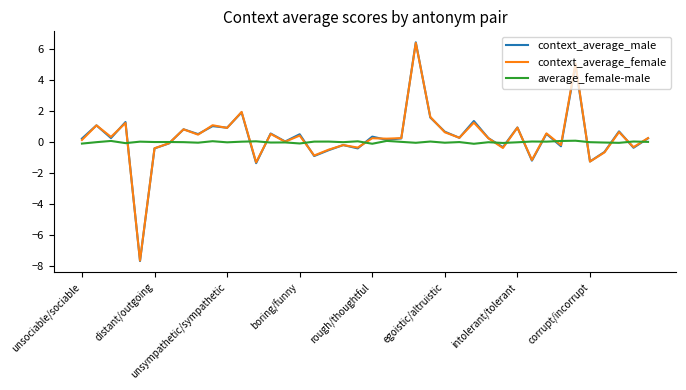

What is the highest value of the context_average_female series?

6.4